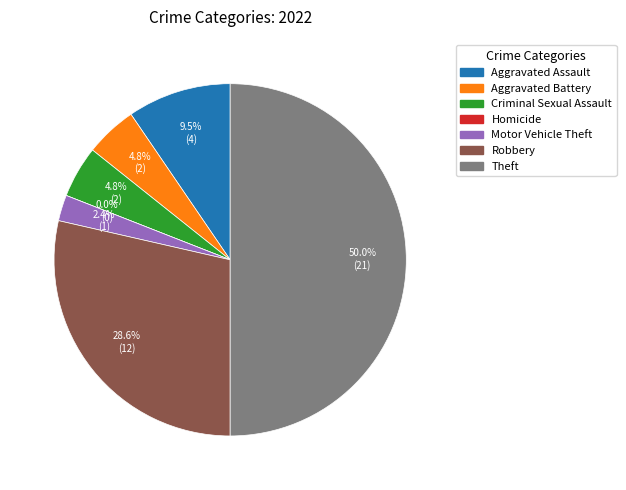

To the nearest percent, what is the combined percentage of Aggravated Battery and Homicide?

5%